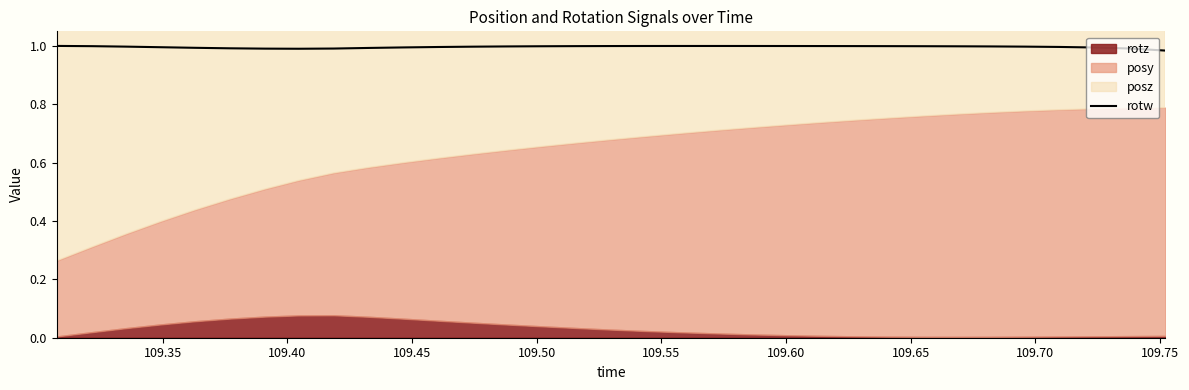

What is the greatest value displayed?

1.0